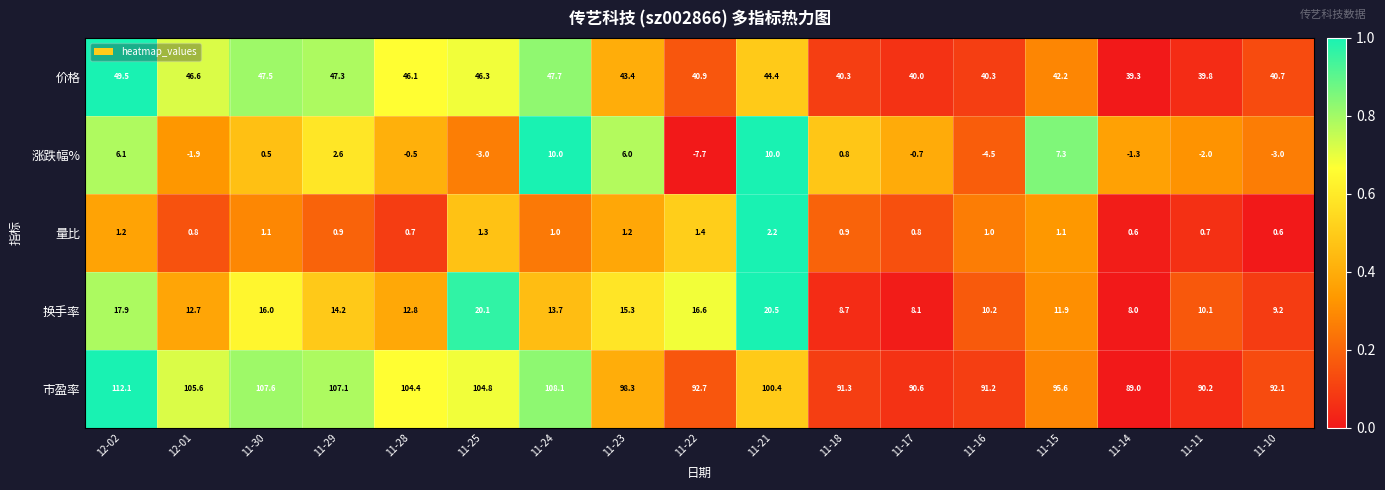

At which category does the chart reach its peak across all series?

12-02